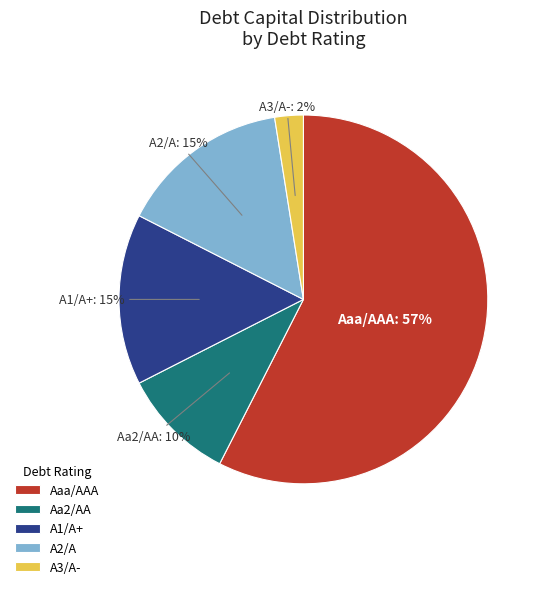

True or false: Aa2/AA accounts for 1% of the total.

False